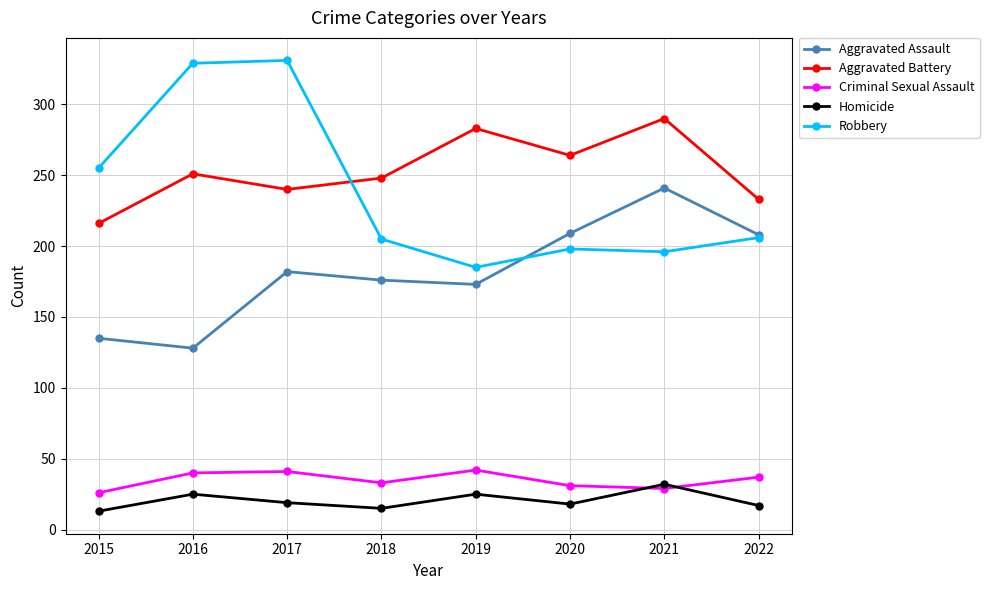

Which series has the widest spread of values?

Robbery